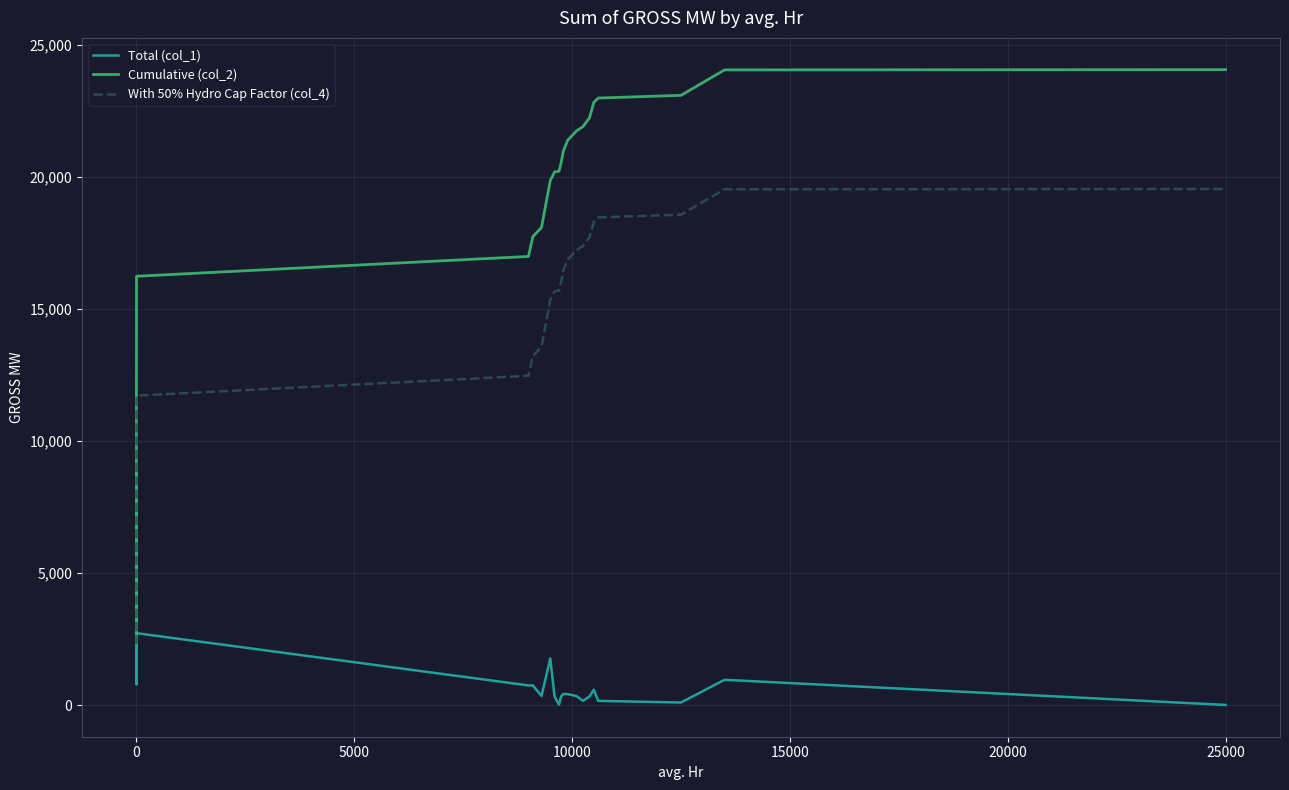

What is the lowest value of the Cumulative (col_2) series?

2300.6